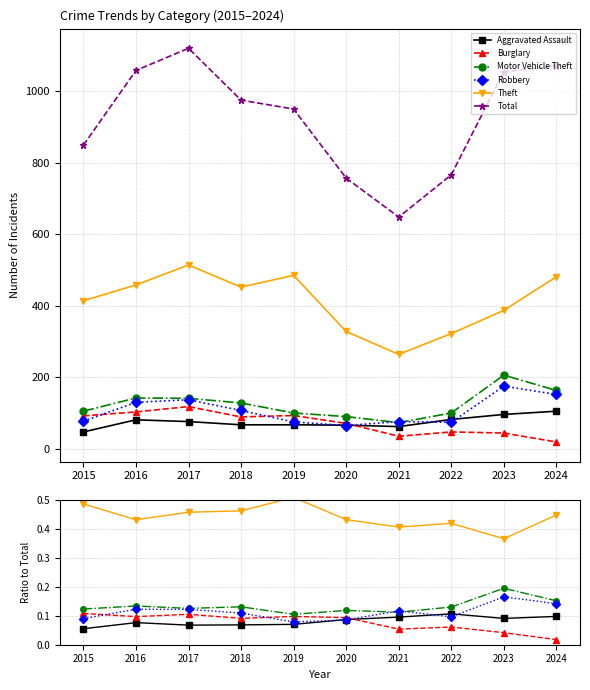

Does the chart display data point markers on the line(s)?

Yes